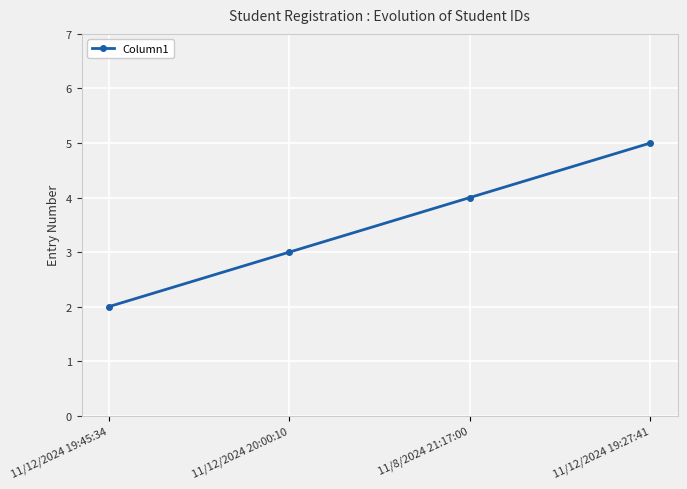

List the labels in order of value, largest first.

11/12/2024 19:27:41, 11/8/2024 21:17:00, 11/12/2024 20:00:10, 11/12/2024 19:45:34